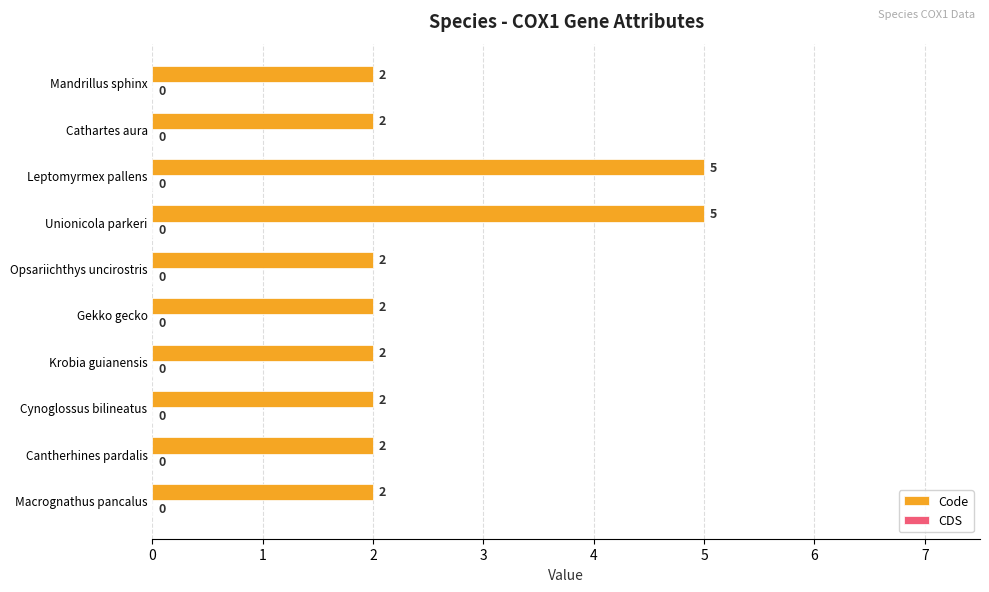

How many categories are shown in the chart?

10